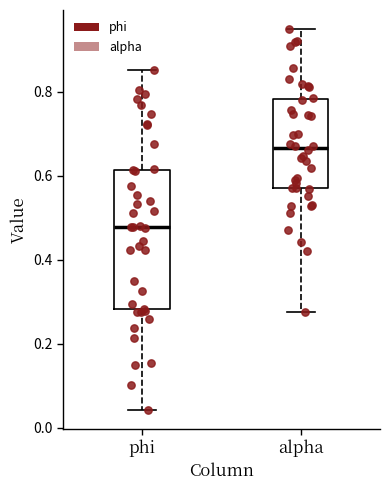

Where does the upper whisker of the box for phi end on the y-axis? The values are not printed on the chart, so give them approximately, as read against the axis.

0.86